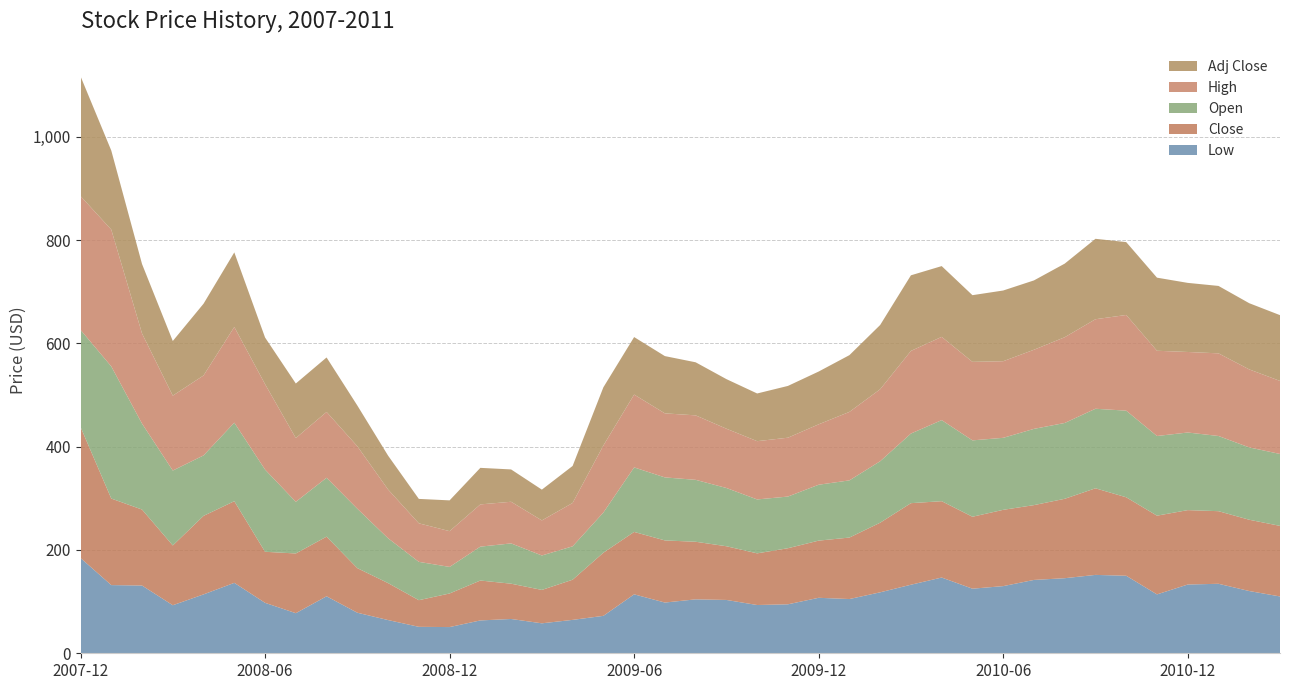

Reading left to right, extract all data points from this chart.

Low: 184.4	132.0	131.1	93.0	114.0	136.3	97.7	77.6	110.3	78.5	64.3	51.2	50.7	63.6	66.4	58.0	64.7	72.4	114.1	98.2	104.4	103.2	93.4	94.8	107.4	105.0	118.0	132.7	146.6	125.0	130.0	142.0	145.3	151.7	150.1	114.0	133.1	134.6	120.5	110.0
Close: 253.8	167.5	147.1	115.8	152.0	158.1	98.8	115.6	115.4	86.3	71.6	51.6	65.1	77.2	68.3	64.7	77.8	122.2	120.8	120.3	111.5	104.0	100.0	108.6	110.7	119.0	134.8	157.9	147.8	139.3	147.7	144.8	153.7	167.6	151.9	152.4	144.1	140.6	138.0	136.6
Open: 187.9	255.8	166.3	145.0	117.0	152.0	159.1	100.0	114.0	115.0	86.8	74.2	51.4	65.6	78.0	66.7	64.7	77.8	124.9	122.0	119.9	112.8	104.4	100.0	108.2	110.7	119.0	134.8	156.9	147.9	139.4	147.6	146.8	154.0	167.7	154.2	150.2	145.6	140.1	139.2
High: 259.0	264.8	174.5	145.0	154.8	185.2	165.4	123.4	127.4	121.0	94.4	74.6	69.2	81.8	80.6	67.9	83.9	129.8	141.0	124.0	124.8	114.8	112.8	113.9	117.0	132.6	139.4	160.0	161.2	152.0	148.3	153.2	166.0	173.3	185.2	165.0	155.9	160.0	151.0	141.4
Adj Close: 231.9	153.1	134.5	105.8	138.9	144.5	90.3	105.6	105.5	78.9	65.6	47.3	59.6	70.8	62.6	59.6	71.6	112.6	111.3	110.8	102.8	96.0	92.3	100.2	102.2	109.9	124.4	146.4	137.0	129.1	136.9	134.2	142.5	155.7	141.1	141.5	133.8	130.5	128.2	127.4